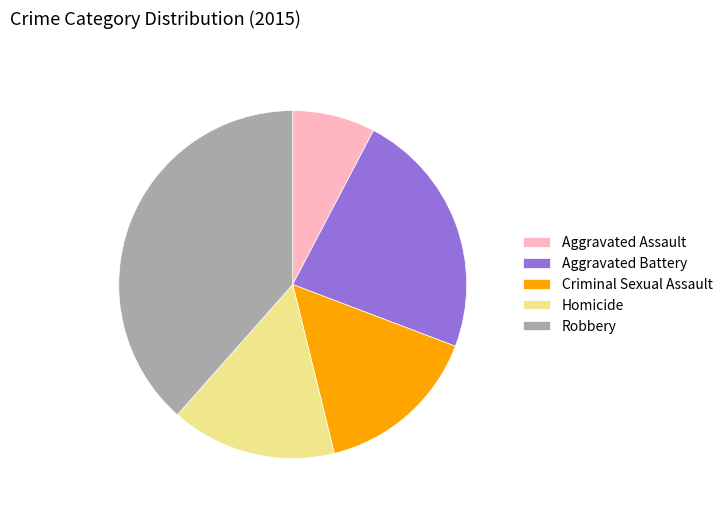

Is it true that Homicide is 15% of the pie?

True